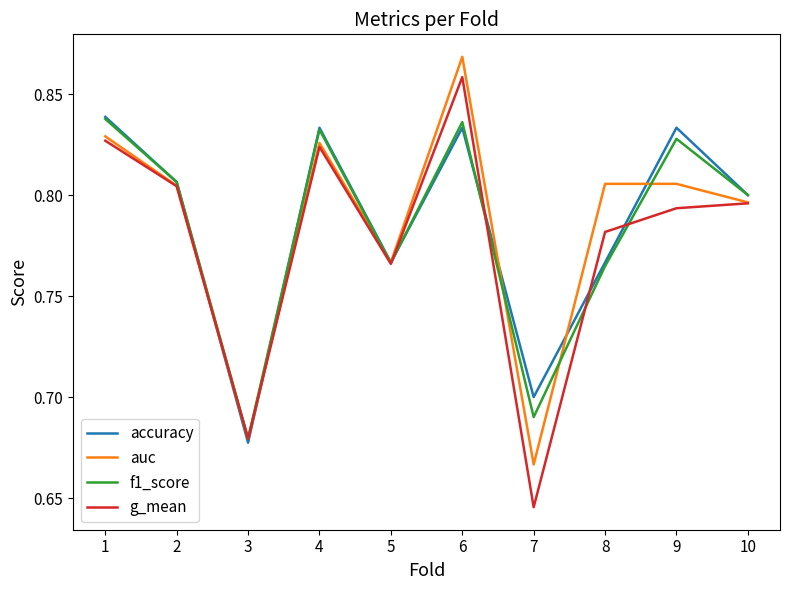

The value of f1_score at 1 is 0.8. True or false?

True